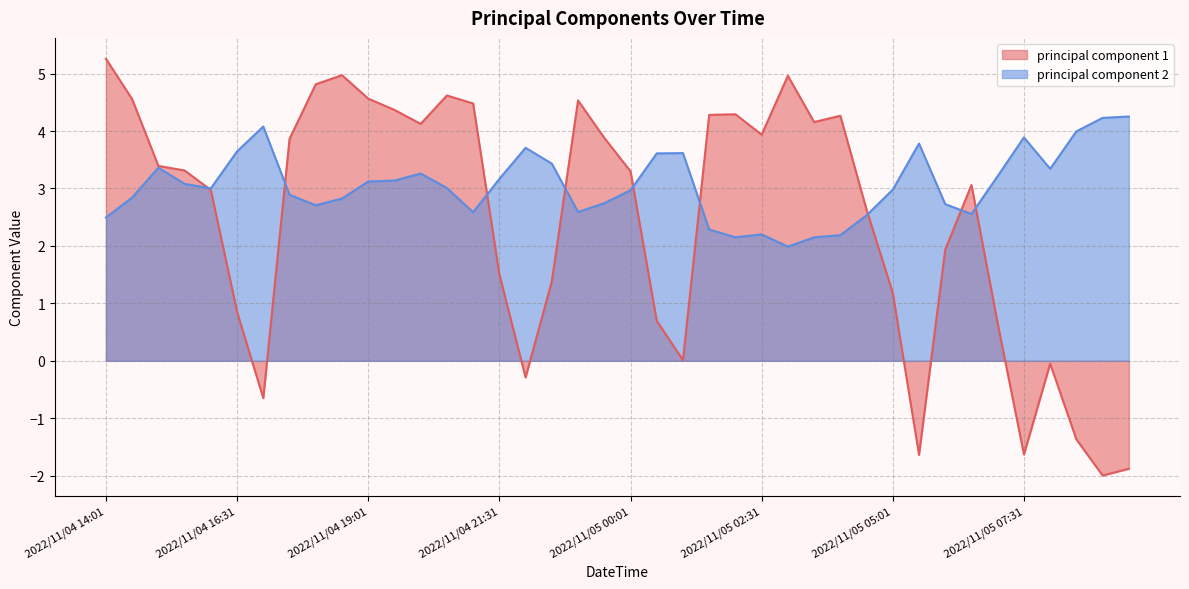

What is the minimum value for principal component 2?

2.0